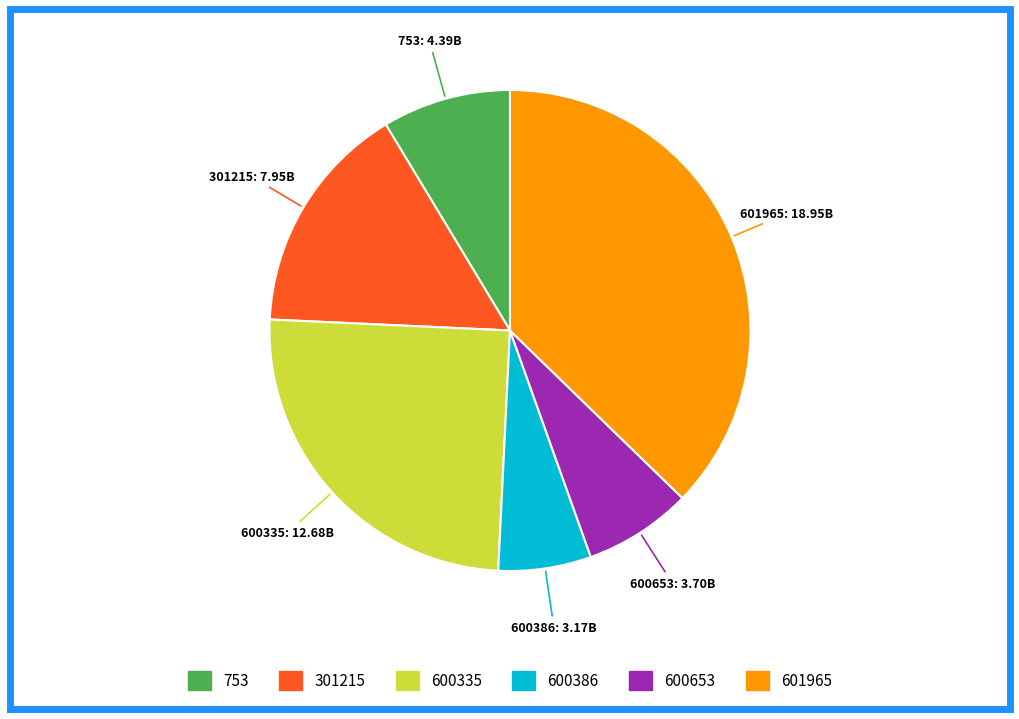

Approximately how many times larger is the value at 301215 compared to 600335?

0.6